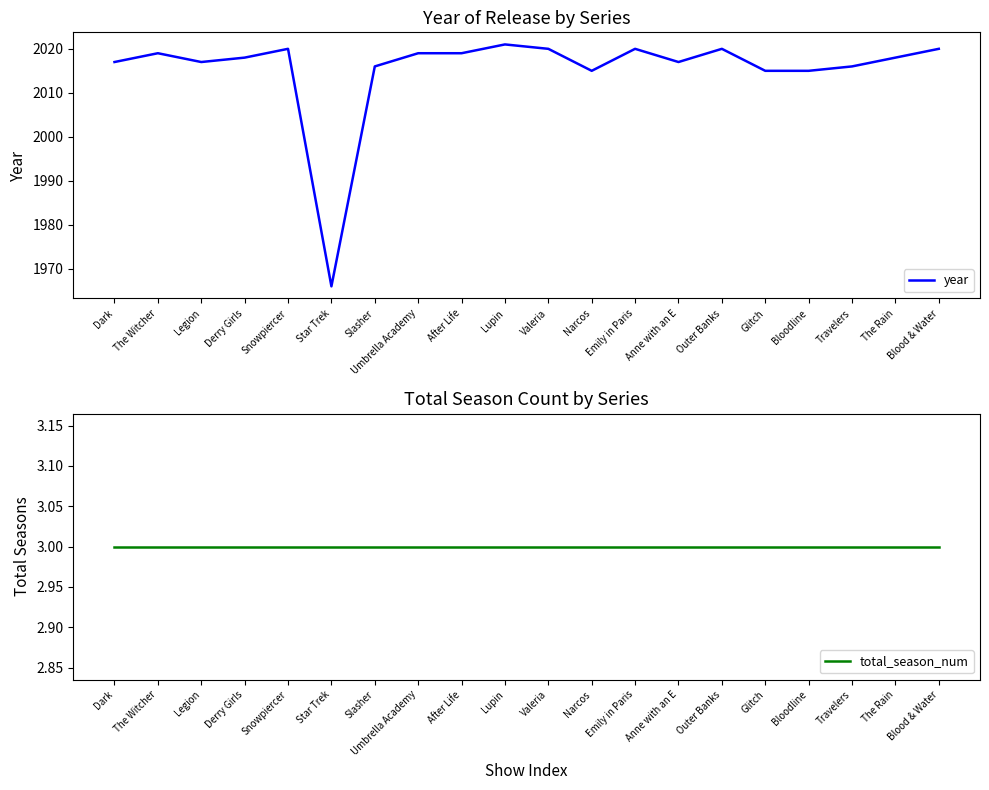

How many values in the year series are below 2018?

9